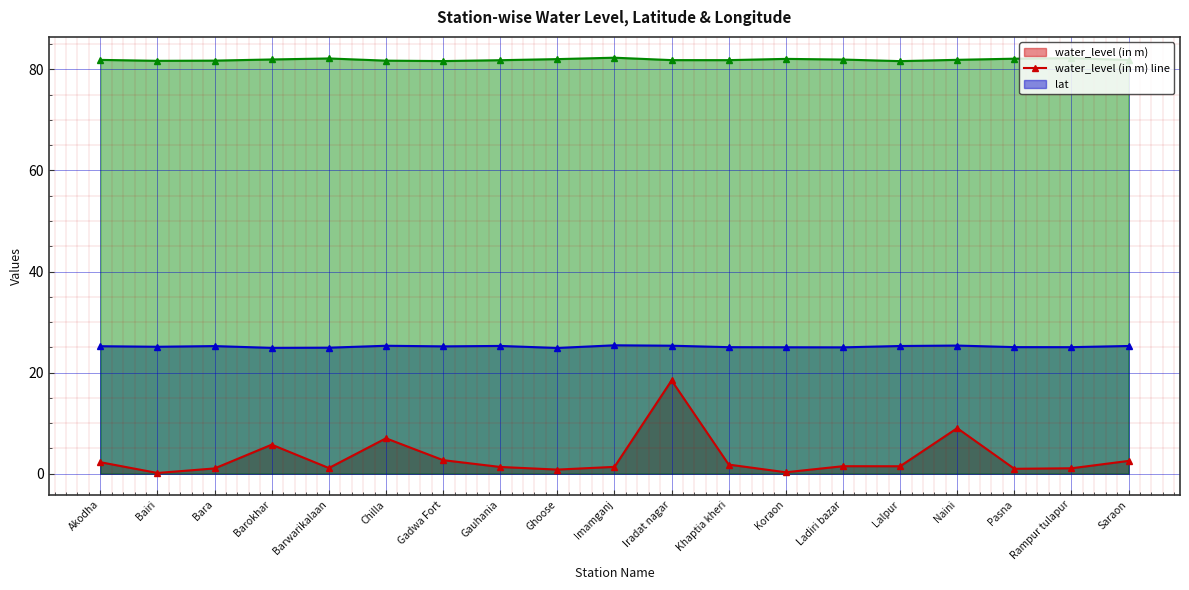

How many data points in water_level (in m) line are less than 1?

4